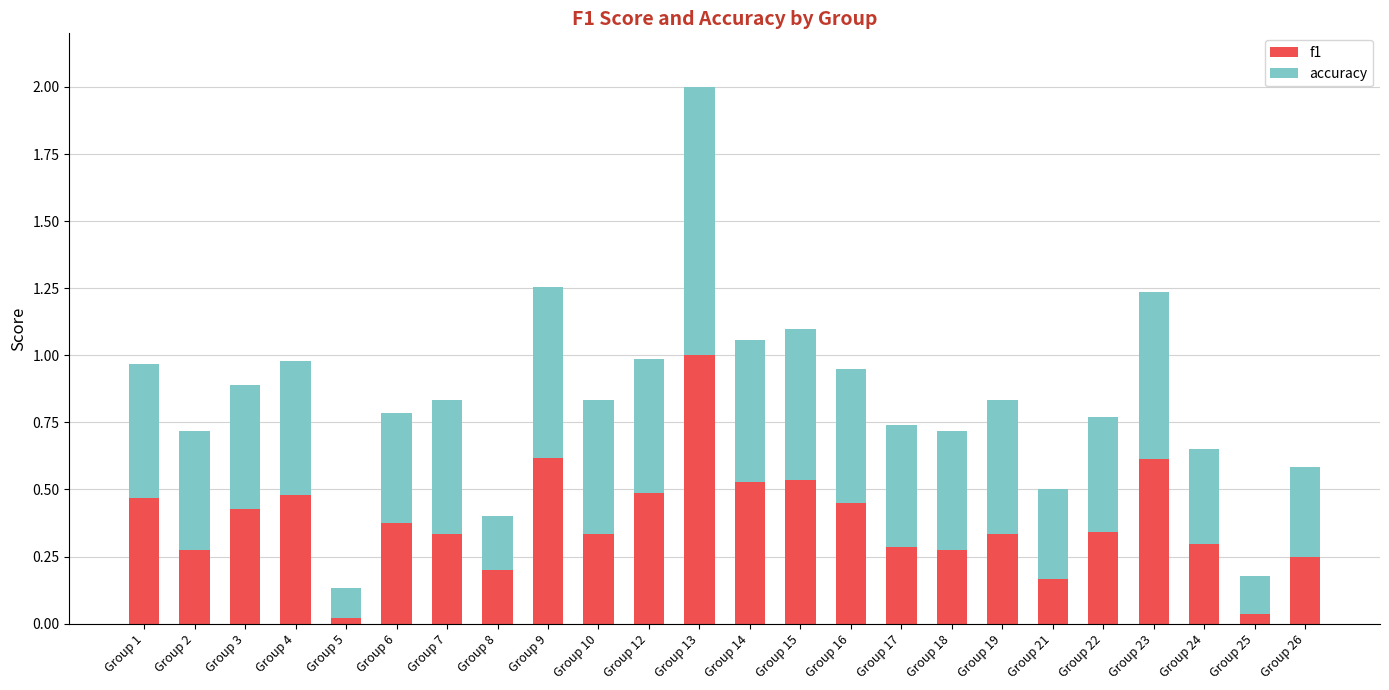

Does the chart contain stacked bars?

Yes